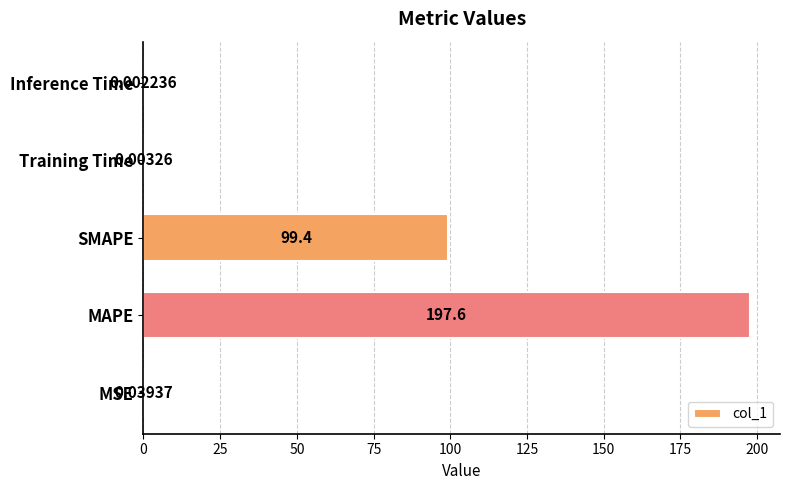

What is the sum of the values at SMAPE and Training Time?

99.4